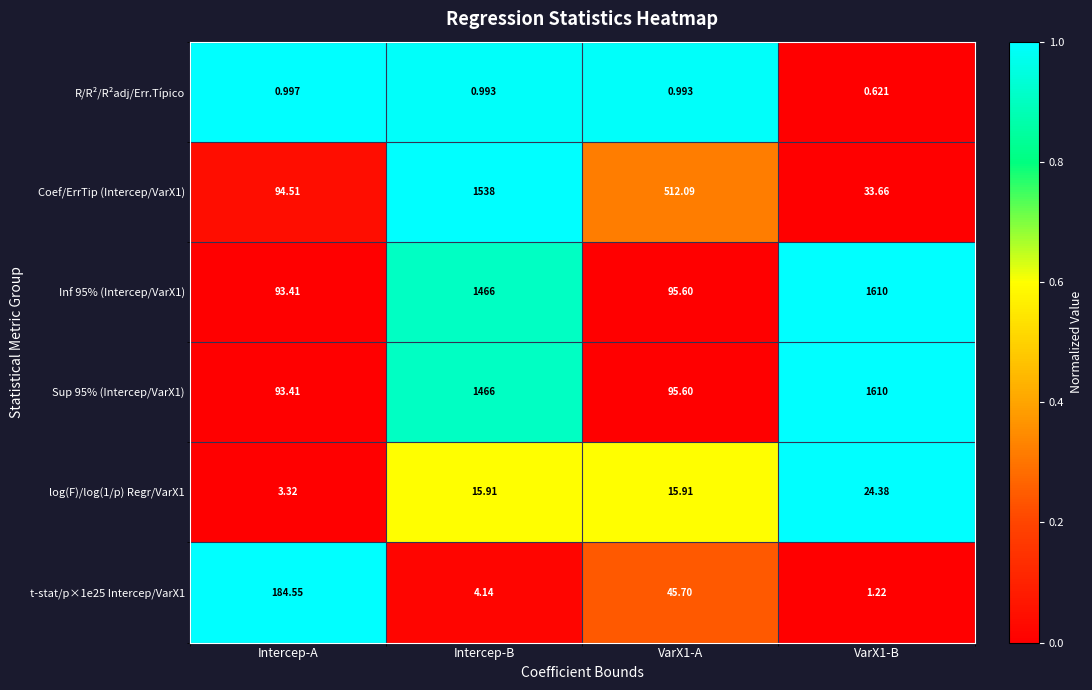

Is the value of t-stat/p×1e25 Intercep/VarX1 at Intercep-A greater than the value of R/R²/R²adj/Err.Típico at VarX1-A?

Yes